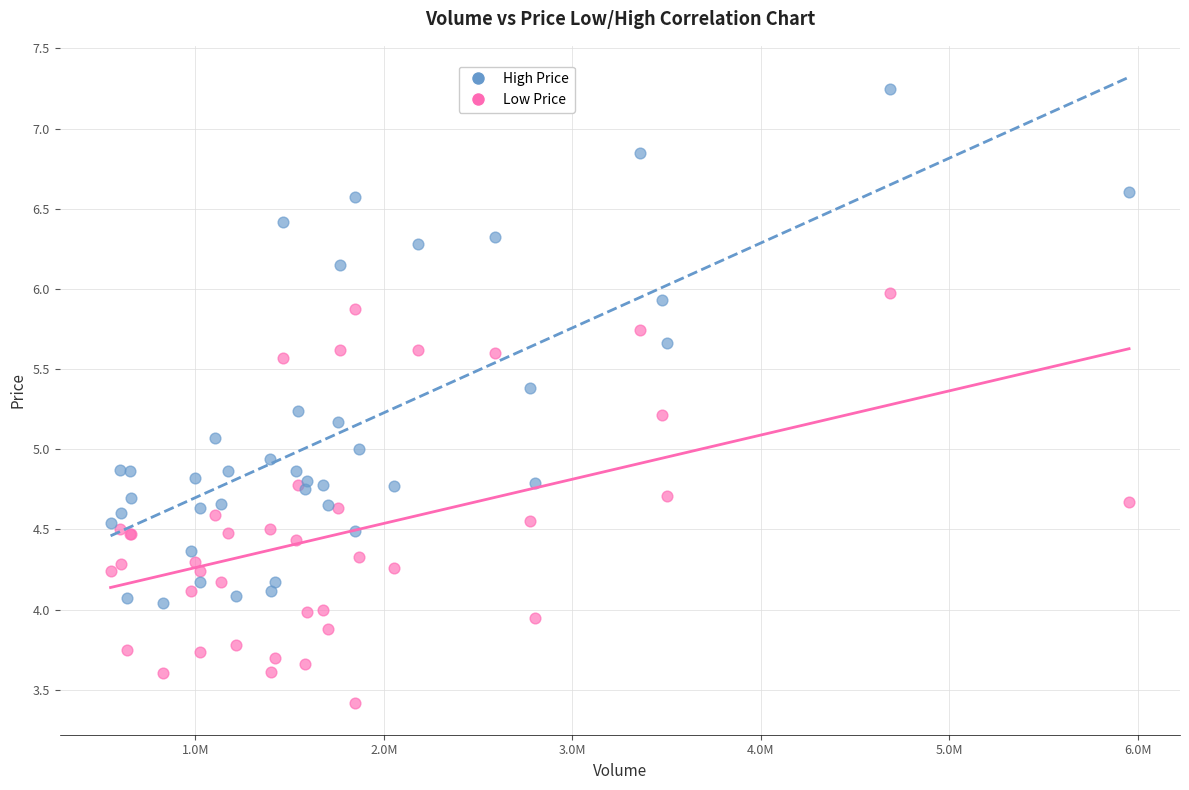

Which series reaches the minimum Y coordinate?

Low Price